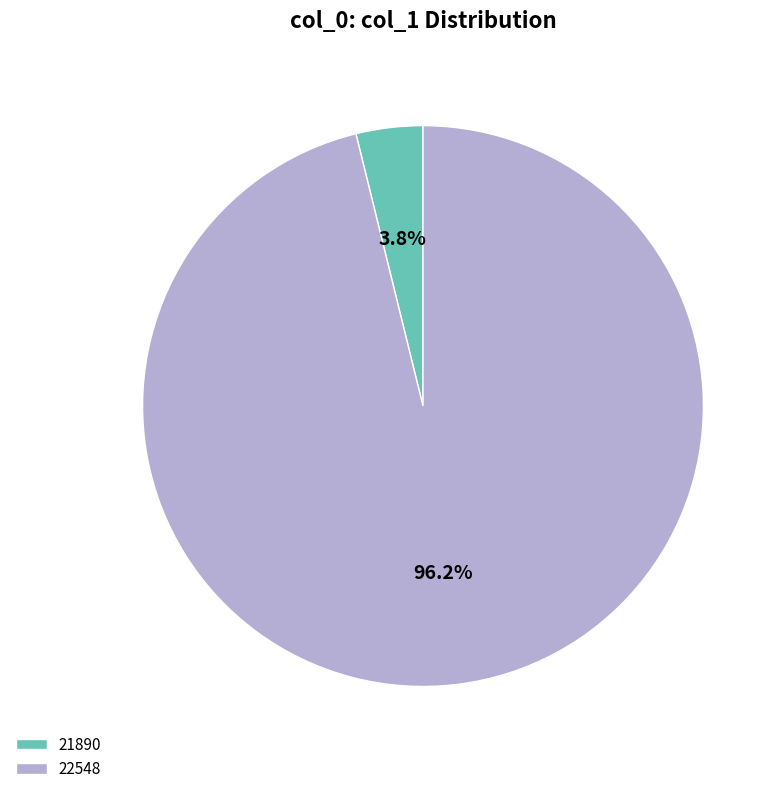

How many segments does this pie chart have?

2